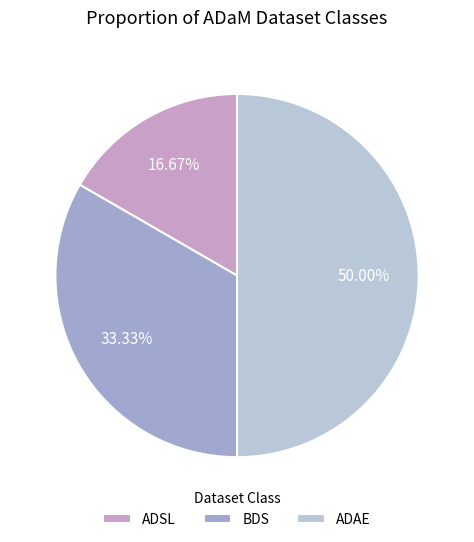

How many slices are in this pie chart?

3